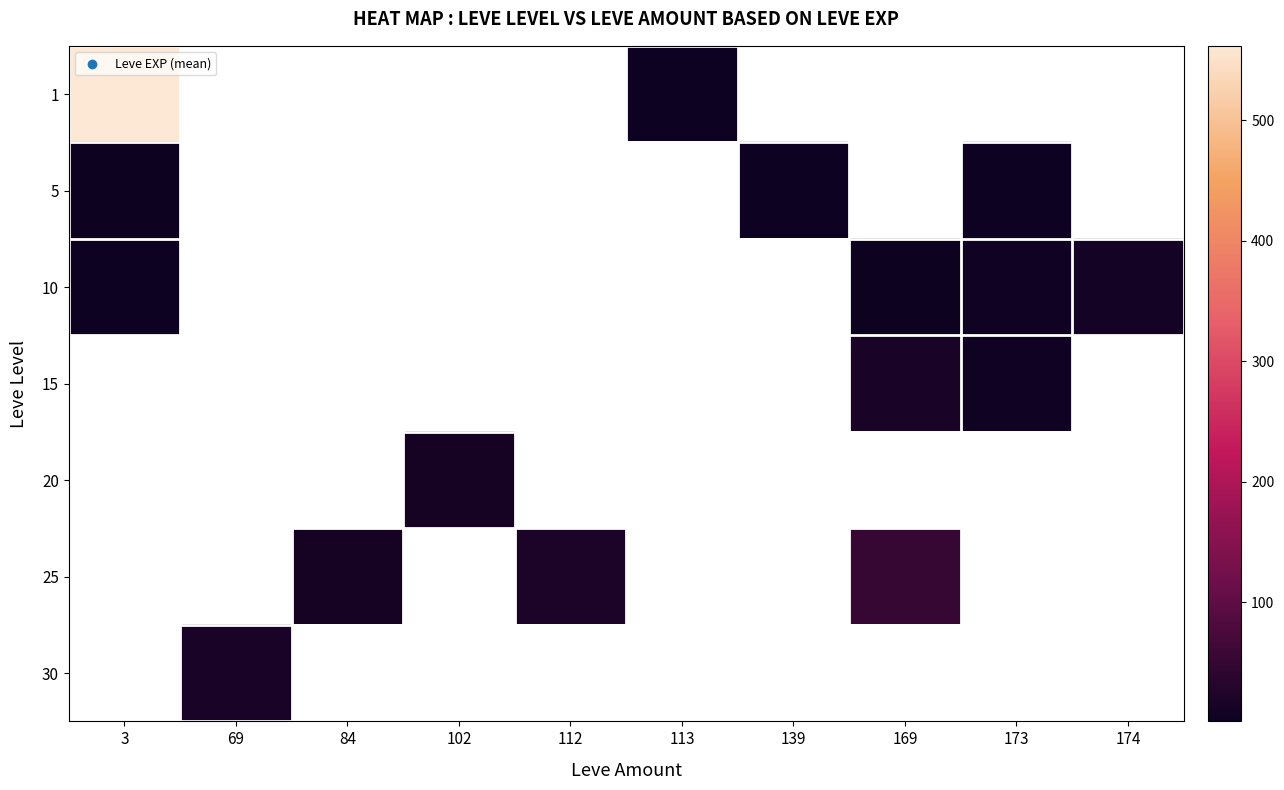

Which has a higher value, 169 or 102?

102